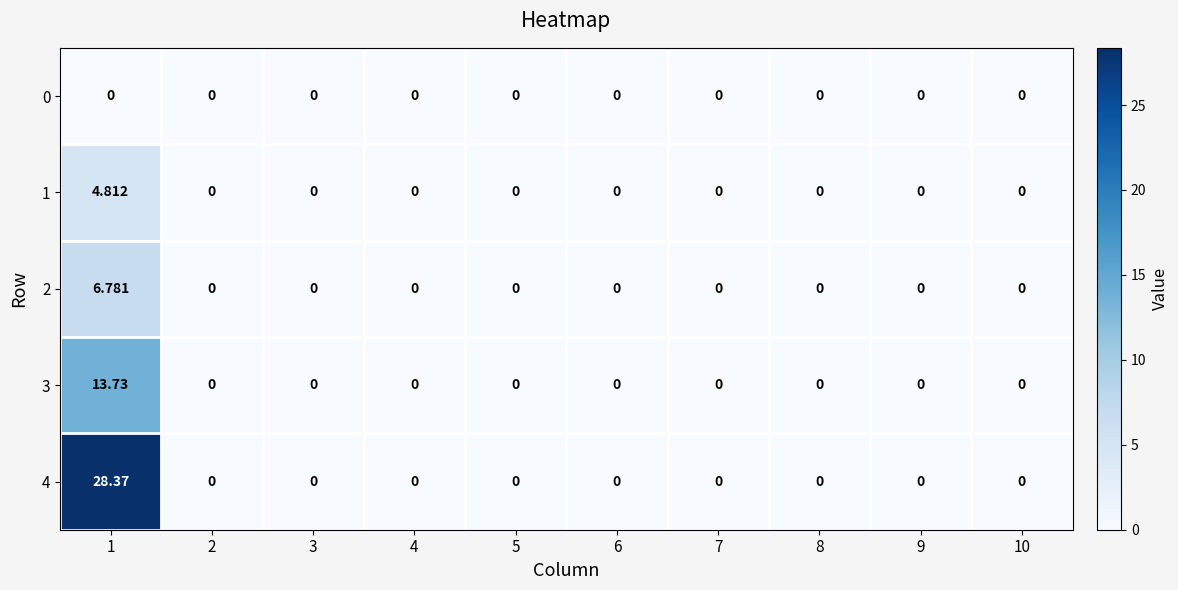

Count the number of data series in this chart.

5